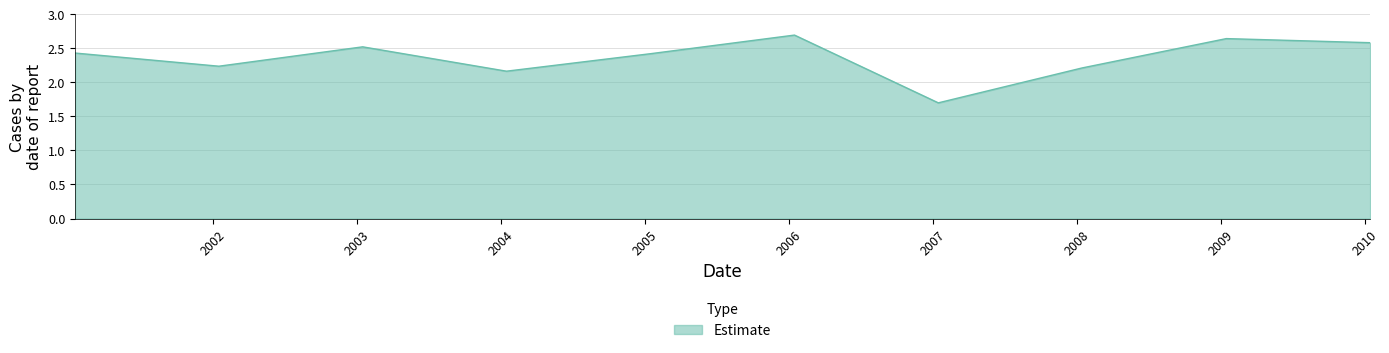

What is the difference between the maximum and minimum values?

1.0